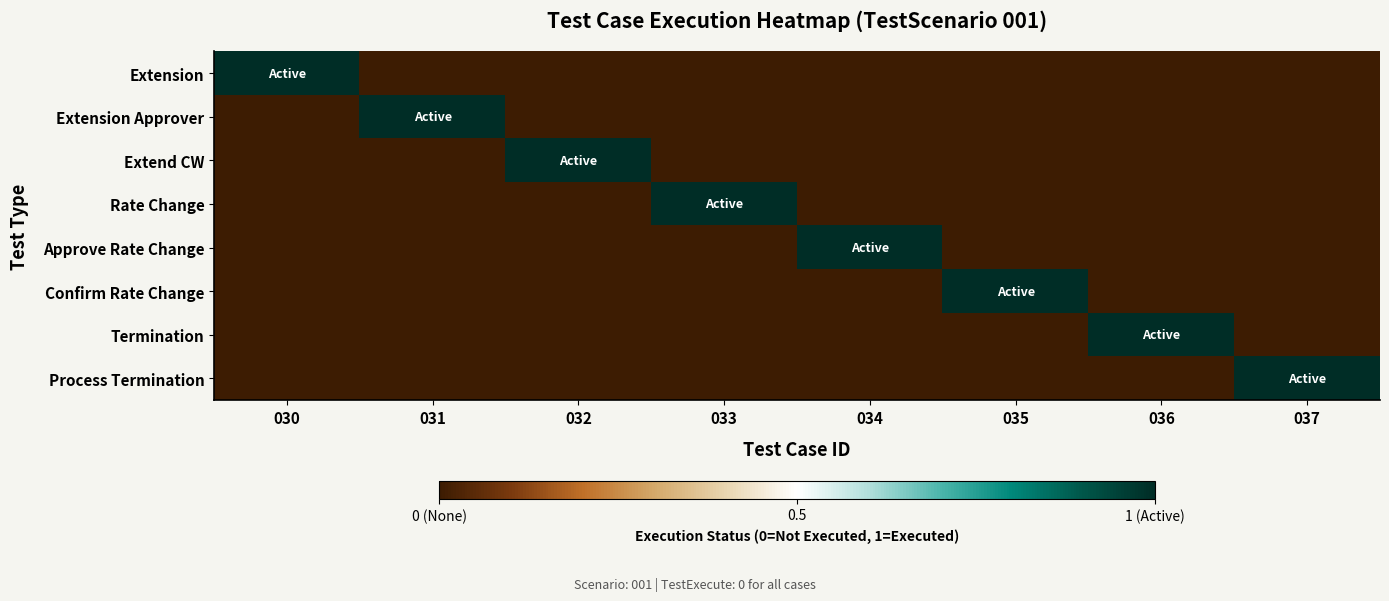

Between 030 and 031, which series saw the biggest shift?

Extension